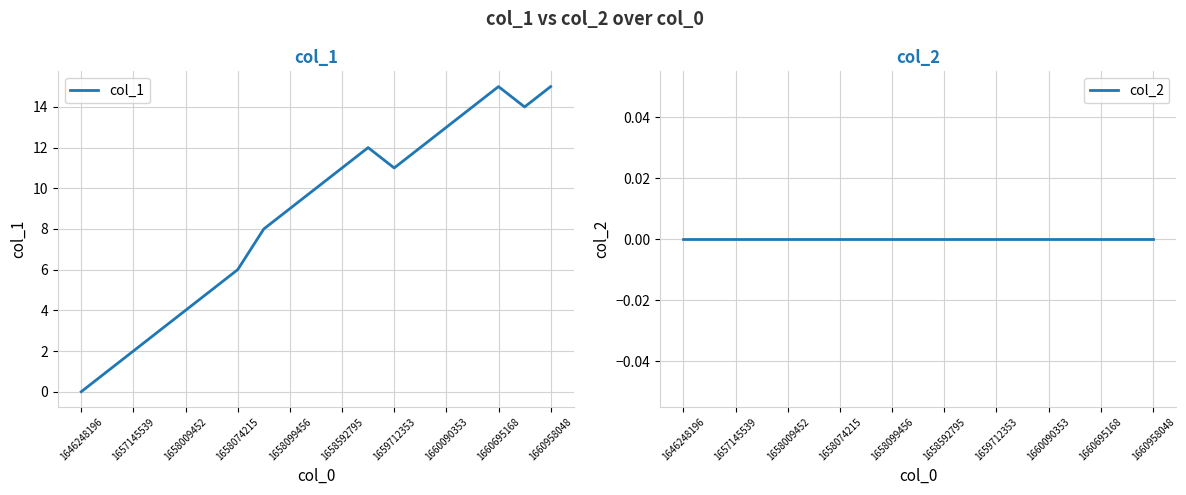

Between 15 and 1658074215, which is larger?

15